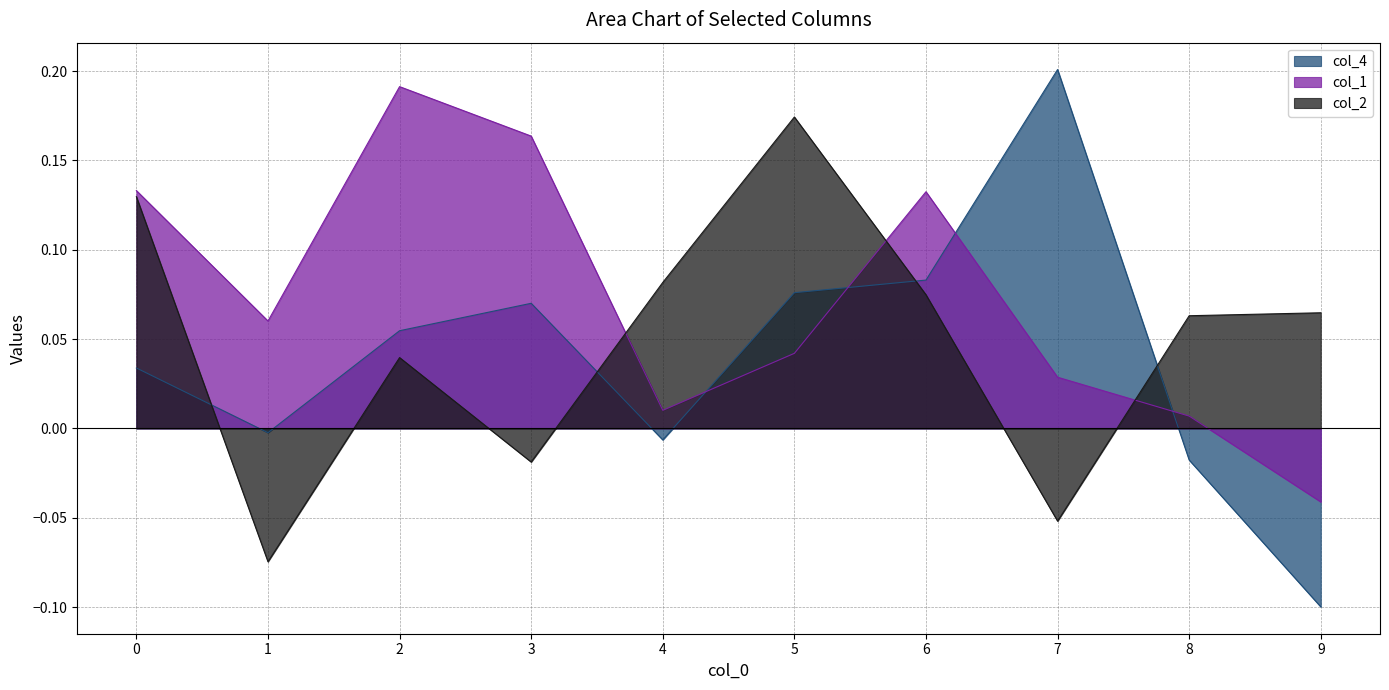

Reading right to left, transcribe all the data shown in this chart.

col_4: -0.1	-0.0	0.2	0.1	0.1	-0.0	0.1	0.1	-0.0	0.0
col_1: -0.0	0.0	0.0	0.1	0.0	0.0	0.2	0.2	0.1	0.1
col_2: 0.1	0.1	-0.1	0.1	0.2	0.1	-0.0	0.0	-0.1	0.1